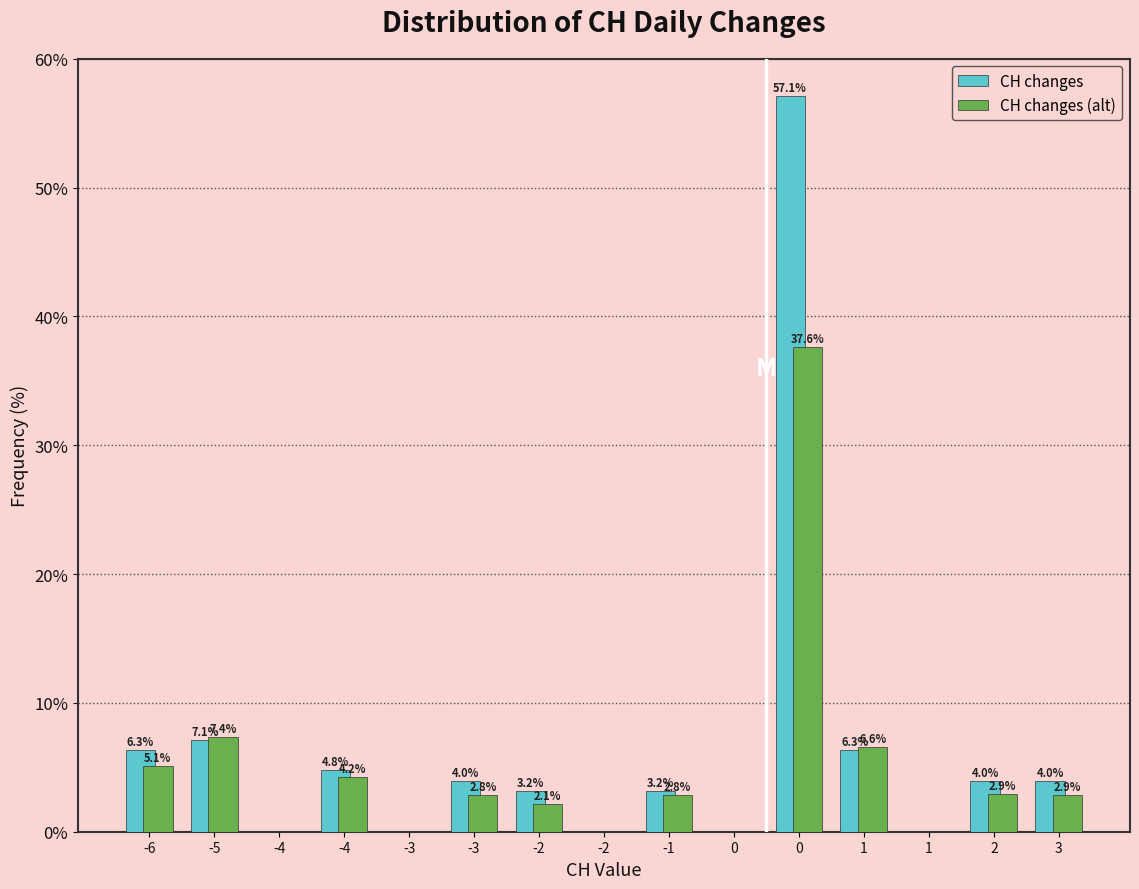

How many groups of bars are there?

15